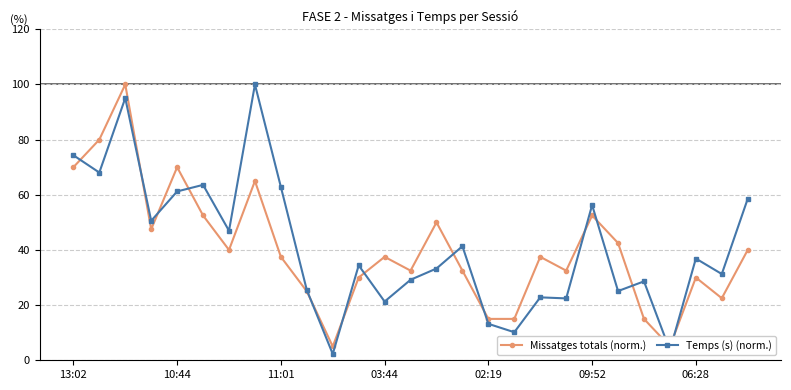

How many data points does each series have?

27